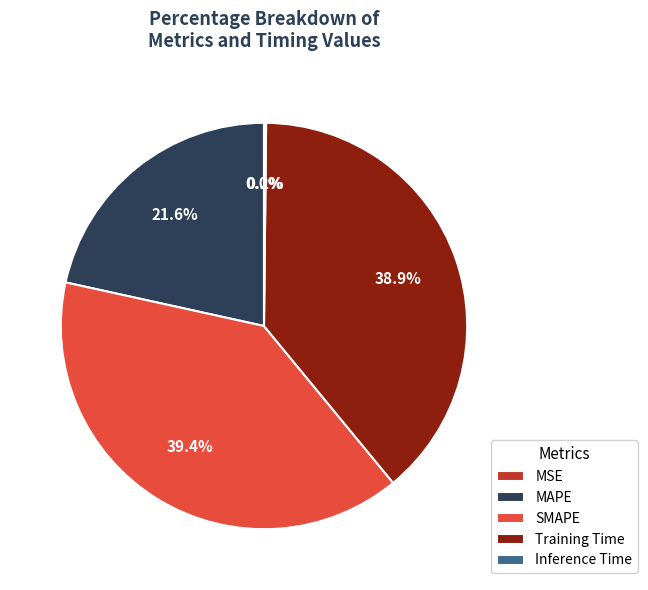

What portion of the pie excludes MAPE?

78.4%